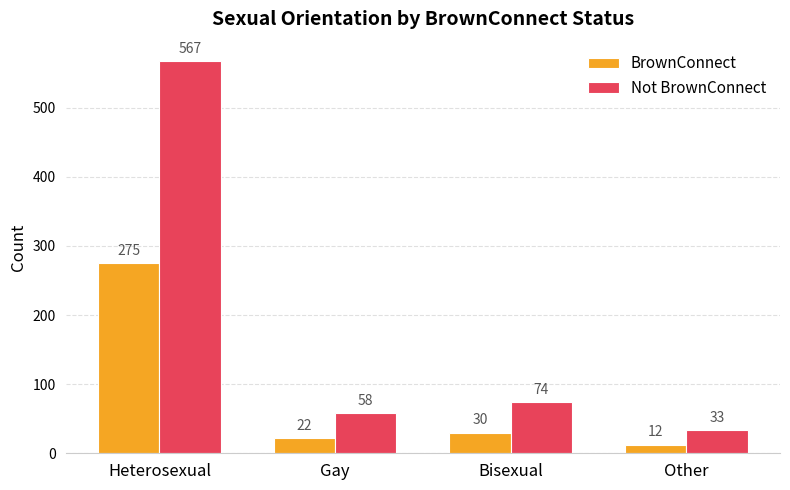

How many bars are there in total?

8